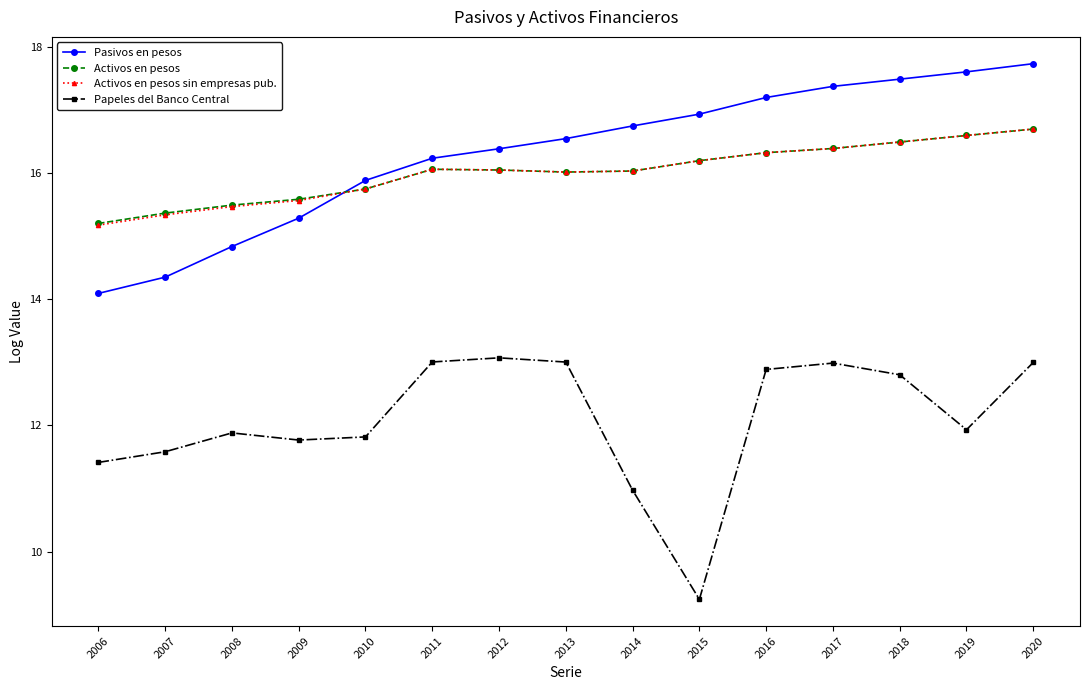

What is the value of the Pasivos en pesos point at the 12th from the left?

17.4